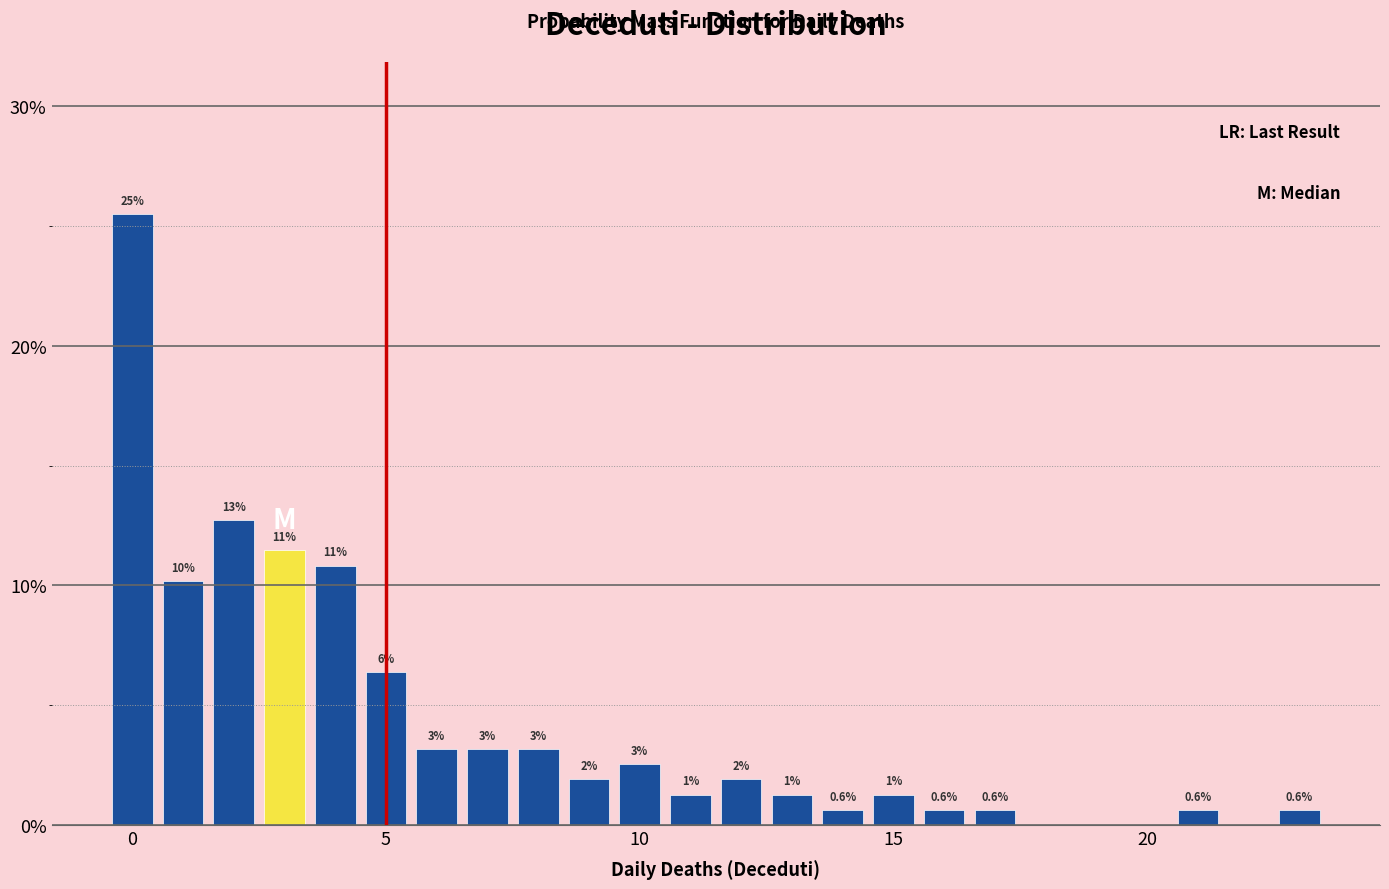

Read against the x-axis, roughly where is the centre of the tallest bar?

0.0